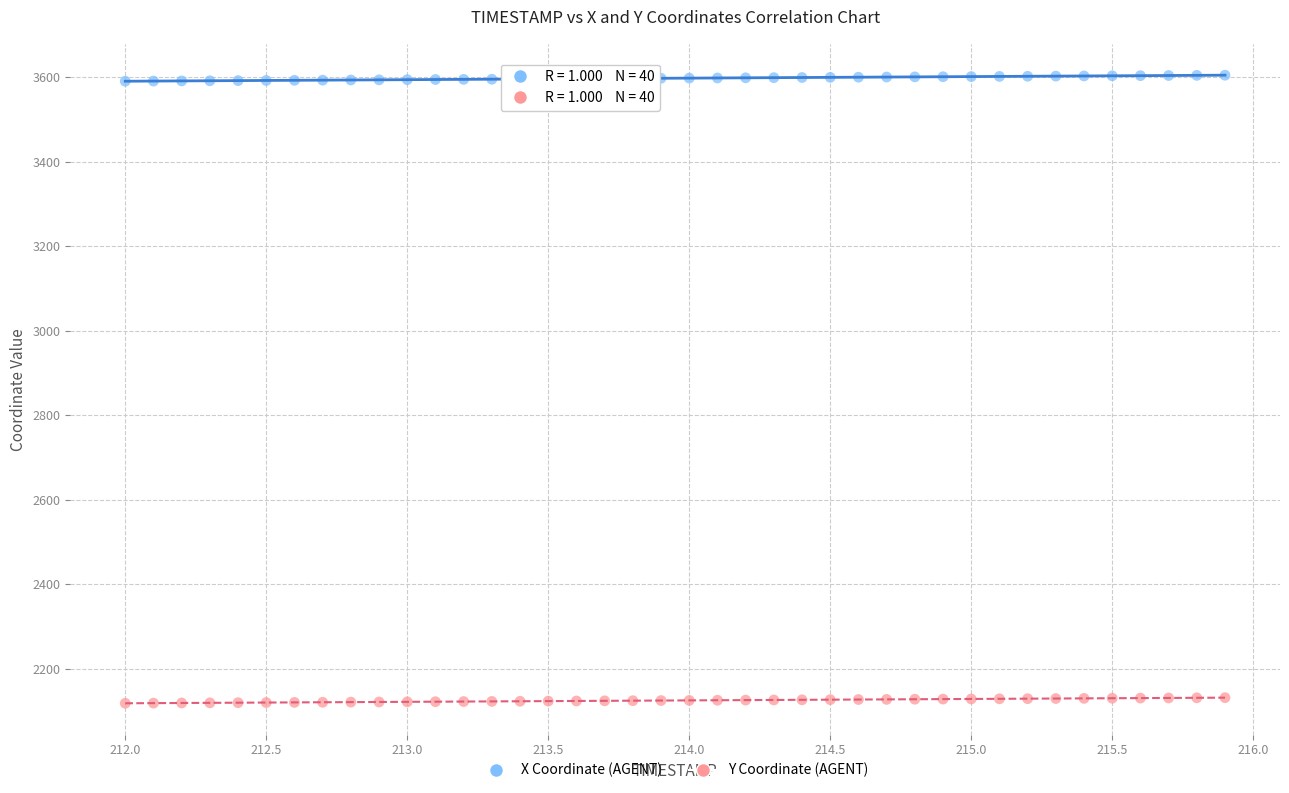

What is the X range (max minus min) for the scatter plot?

3.9